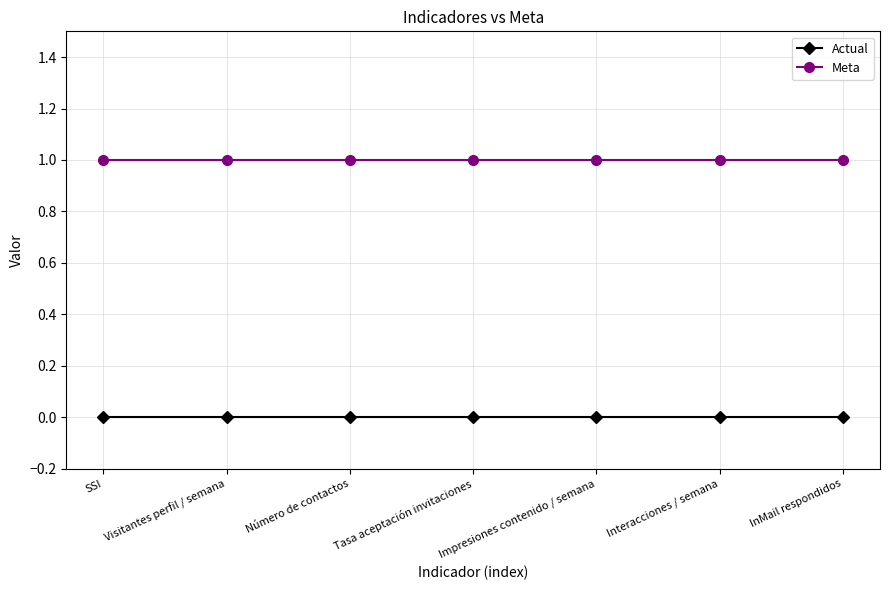

List the series in order of their peak value, highest first.

Meta, Actual